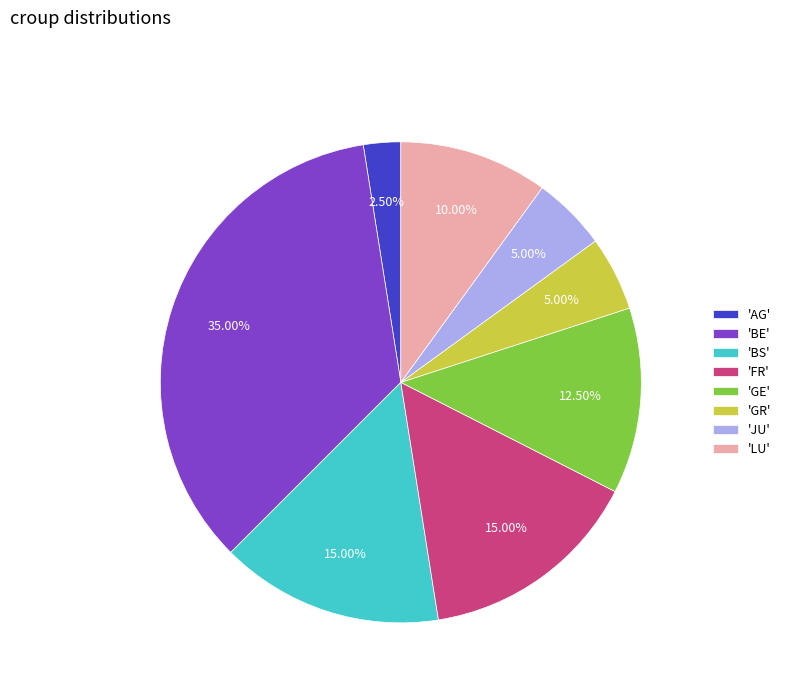

Which slice is the smallest?

'AG'